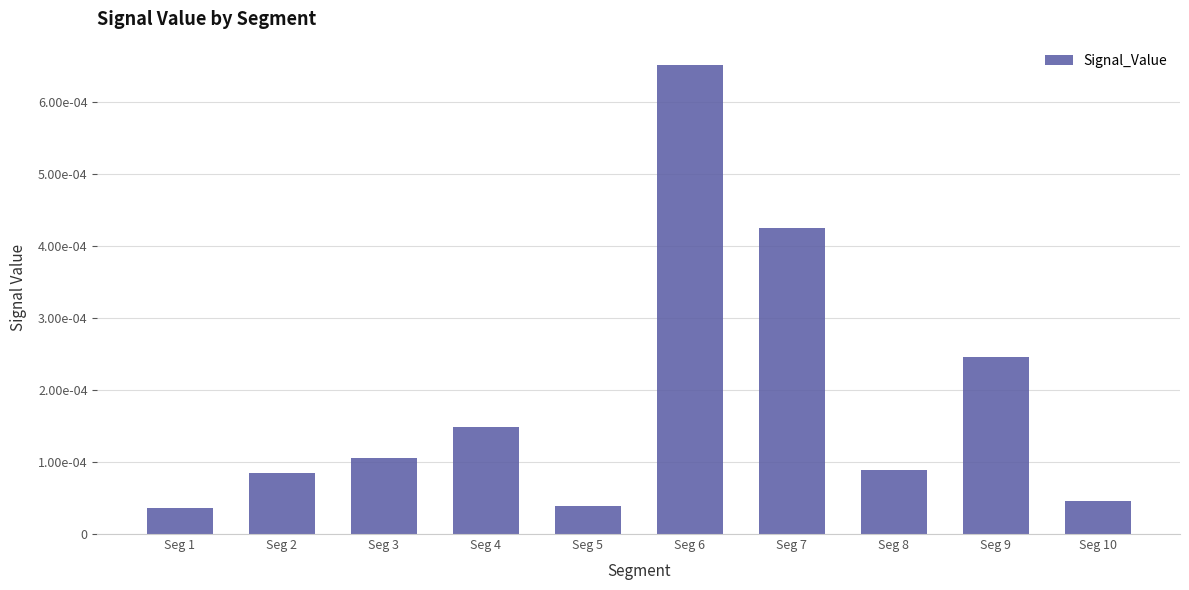

Are the bars horizontal?

No